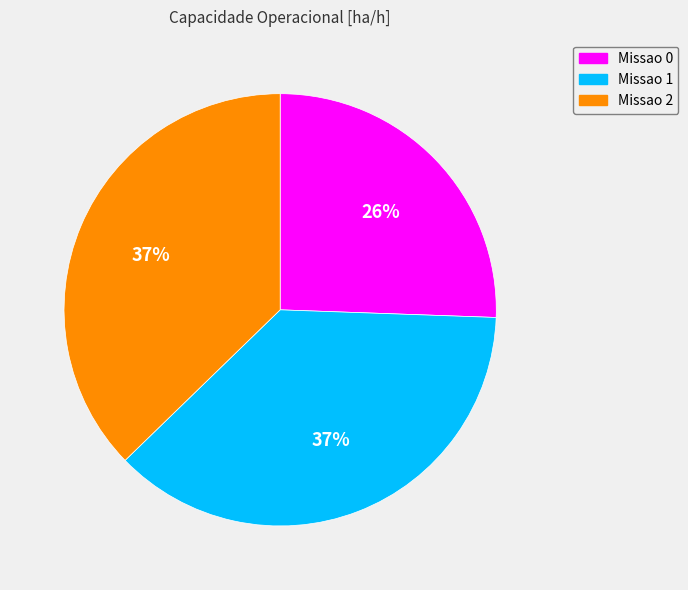

To the nearest percent, what is the combined percentage of Missao 0 and Missao 1?

63%